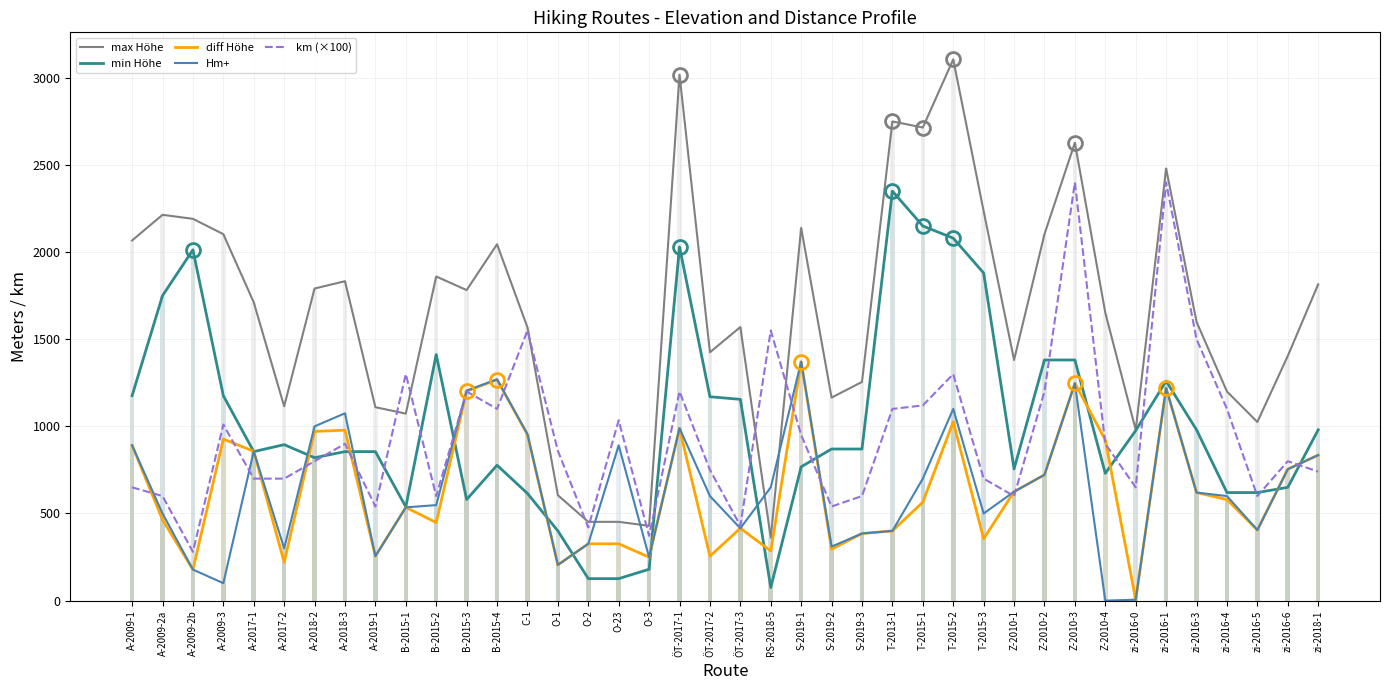

Which has a higher value, zi-2016-1 or O-2?

zi-2016-1